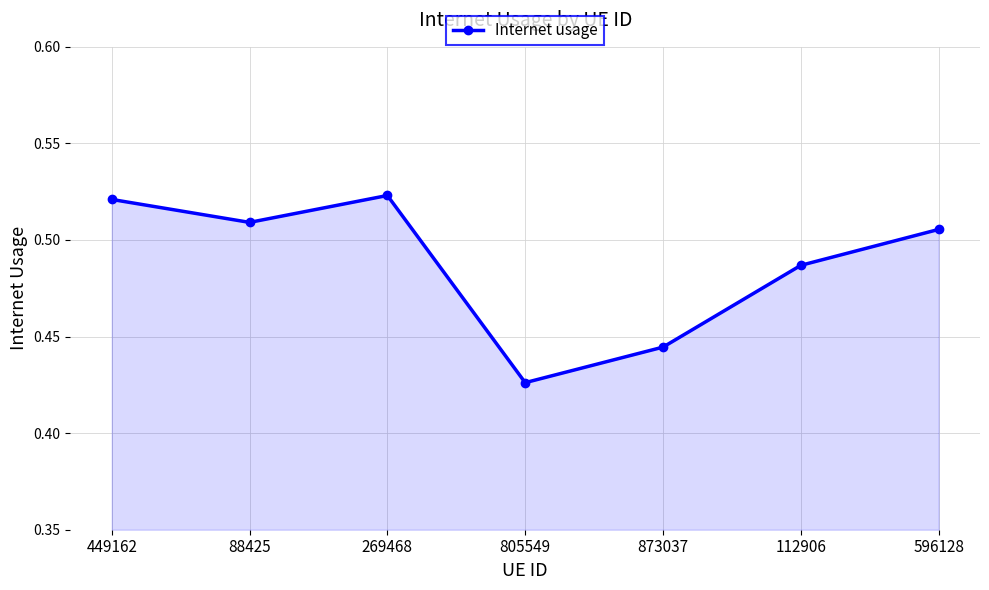

The value at 112906 is 0.7. True or false?

False